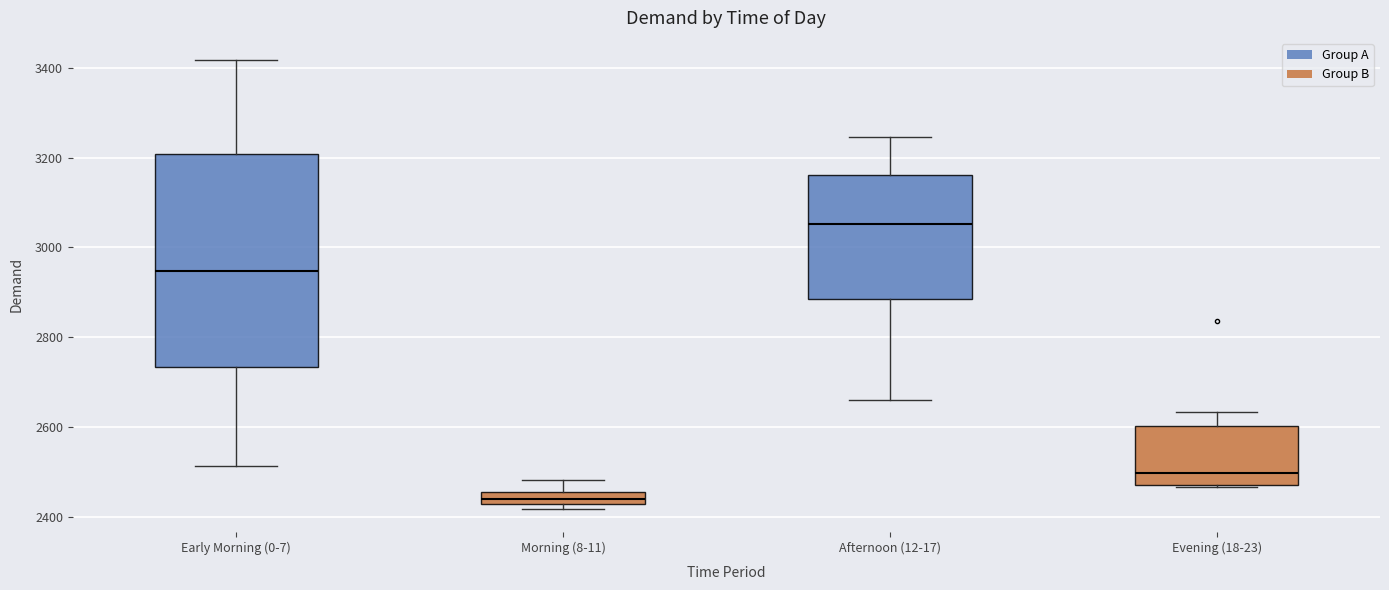

Which box's median line is the highest?

Afternoon (12-17)